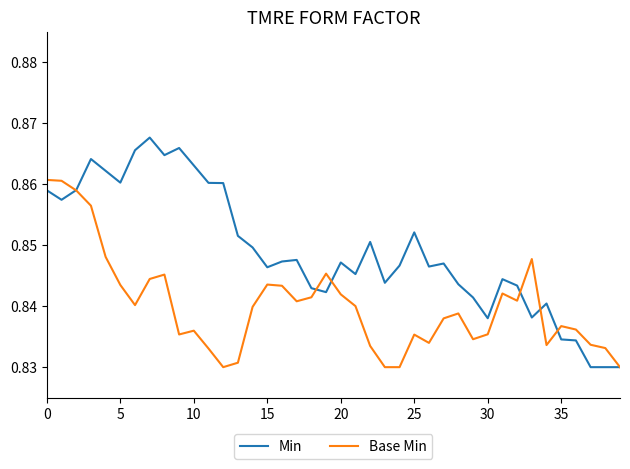

Which series has the largest total across all categories?

Min